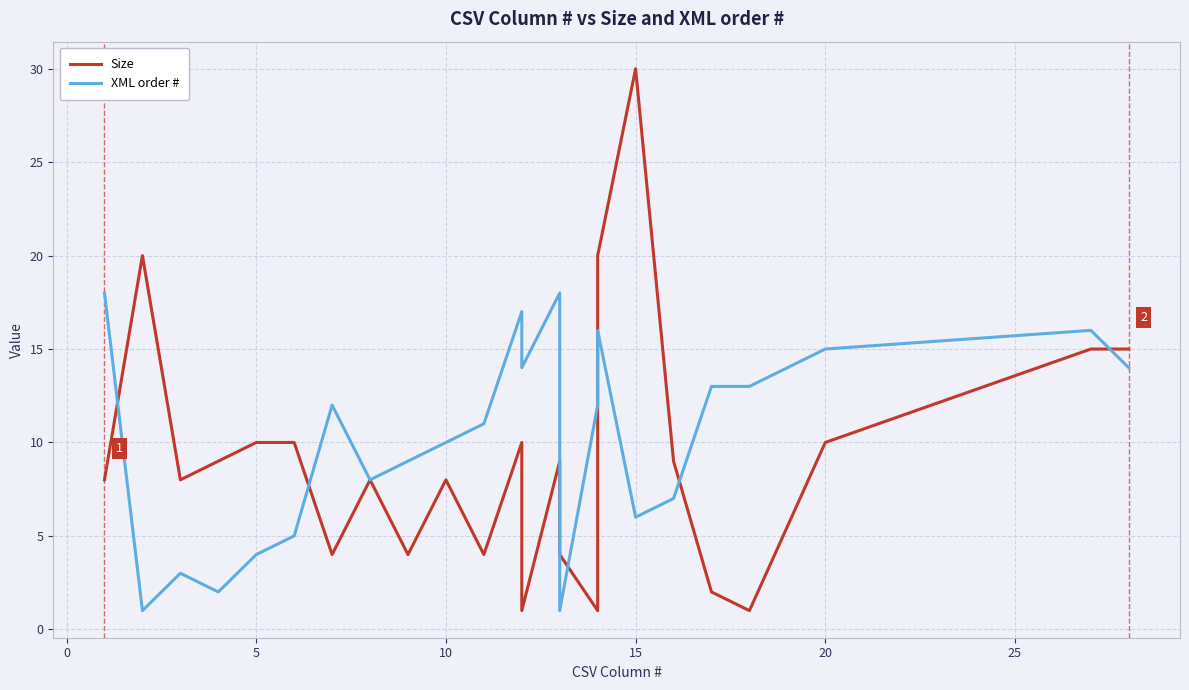

Which series has the largest total across all categories?

XML order #